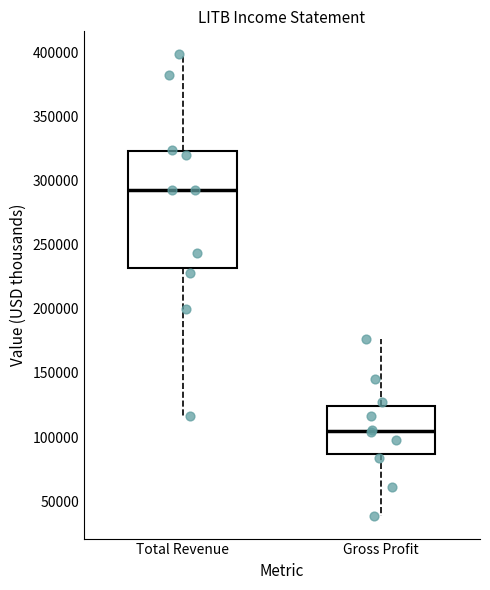

Where does the median line of the box for Gross Profit sit on the y-axis? The values are not printed on the chart, so give them approximately, as read against the axis.

105000